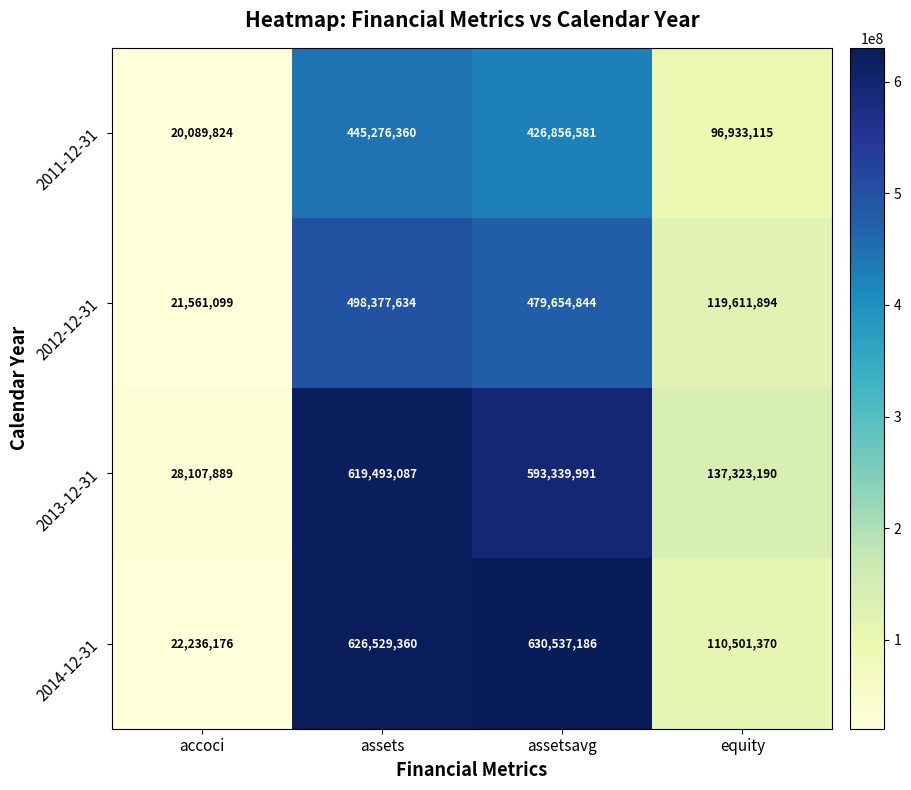

Where does the 2012-12-31 series first go above 479654844?

assets